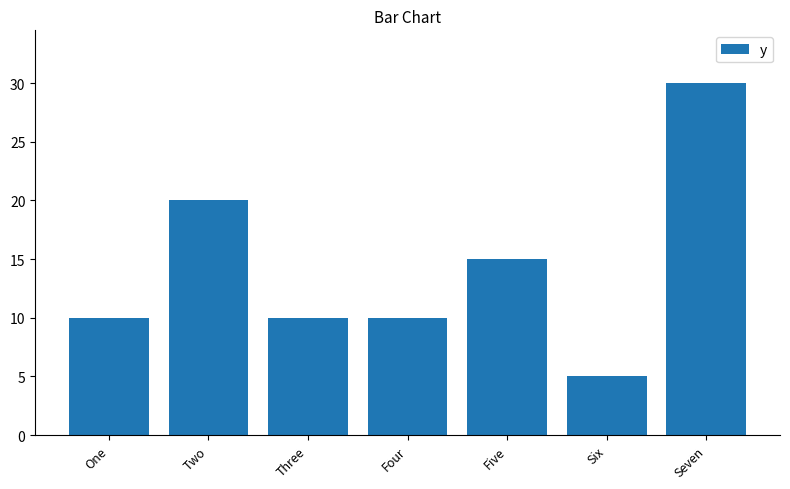

What is the label of the 4th bar from the right?

Four